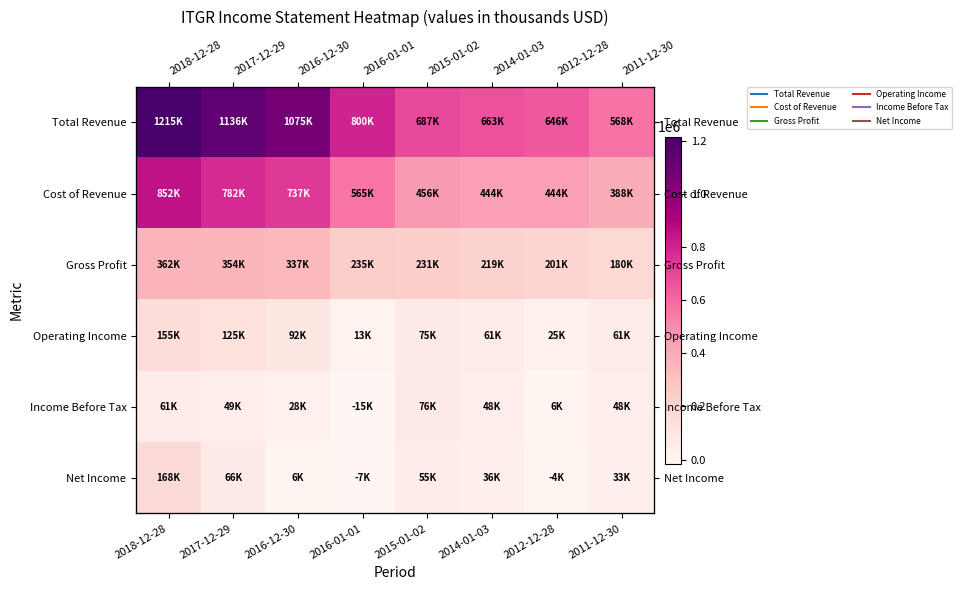

Rank the series at 2014-01-03 from lowest to highest value.

Net Income, Income Before Tax, Operating Income, Gross Profit, Cost of Revenue, Total Revenue